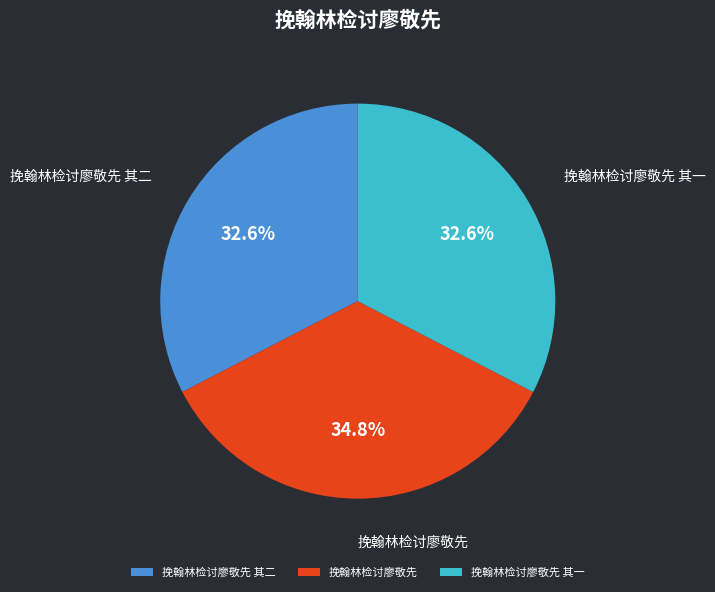

Is there a majority slice in this chart?

No